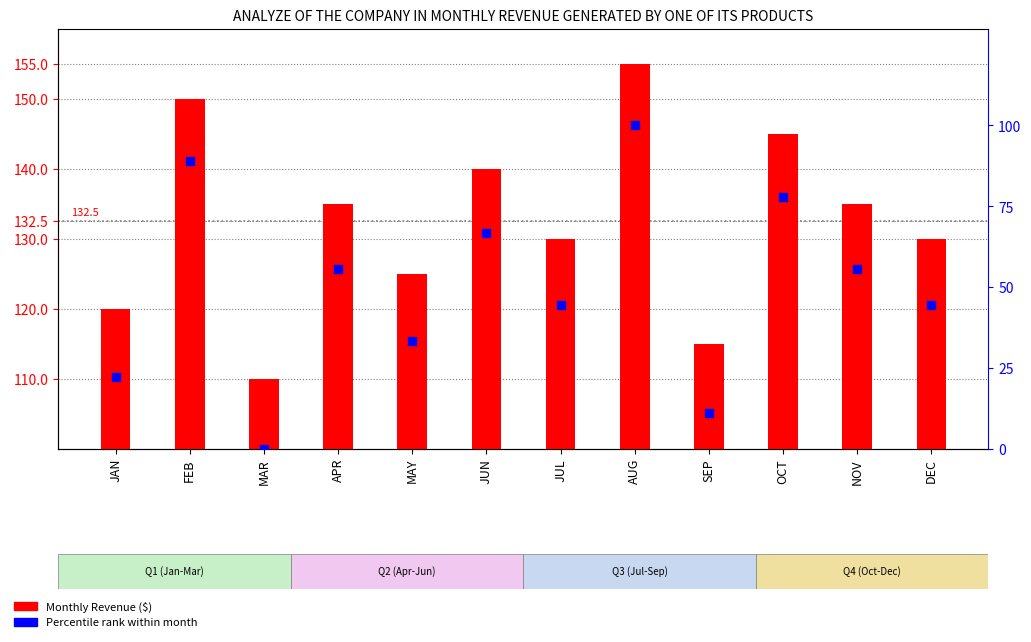

What are all the series names shown in the legend?

Monthly Revenue ($), Percentile rank within month